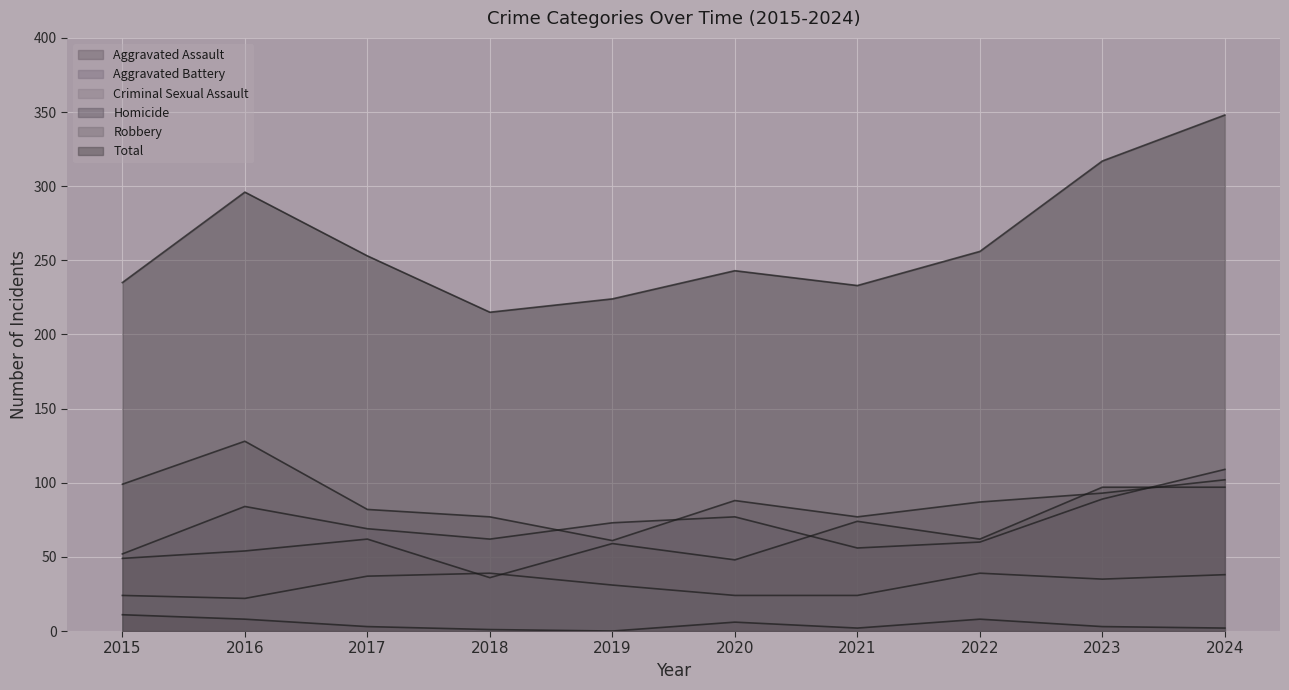

Count the number of data series in this chart.

6